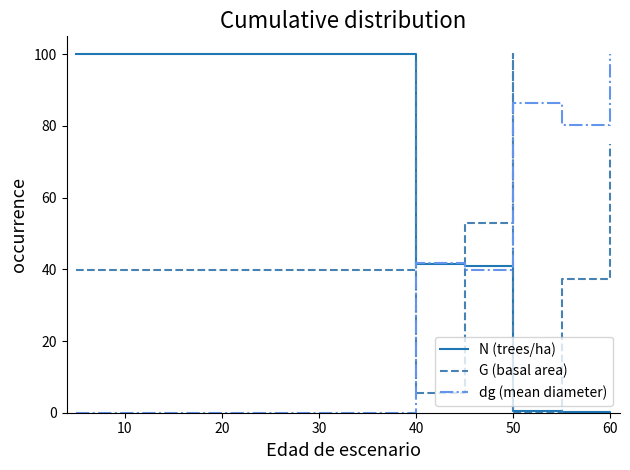

What is the difference between the second highest and minimum values in the dg (mean diameter) series?

86.3